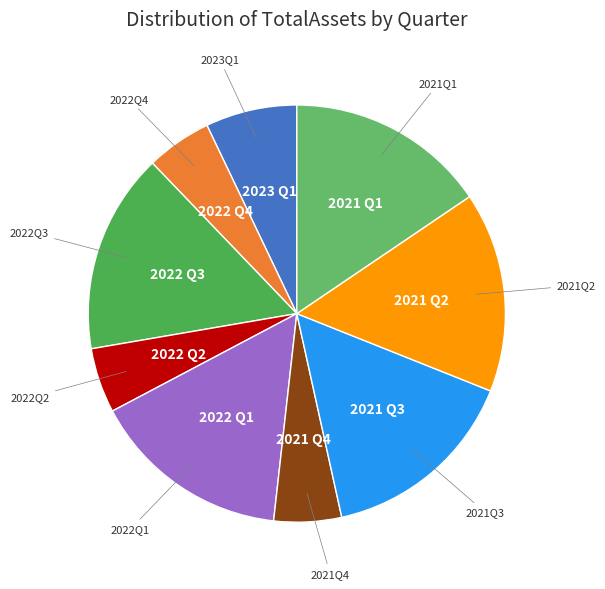

Which slice is the largest?

2022Q3